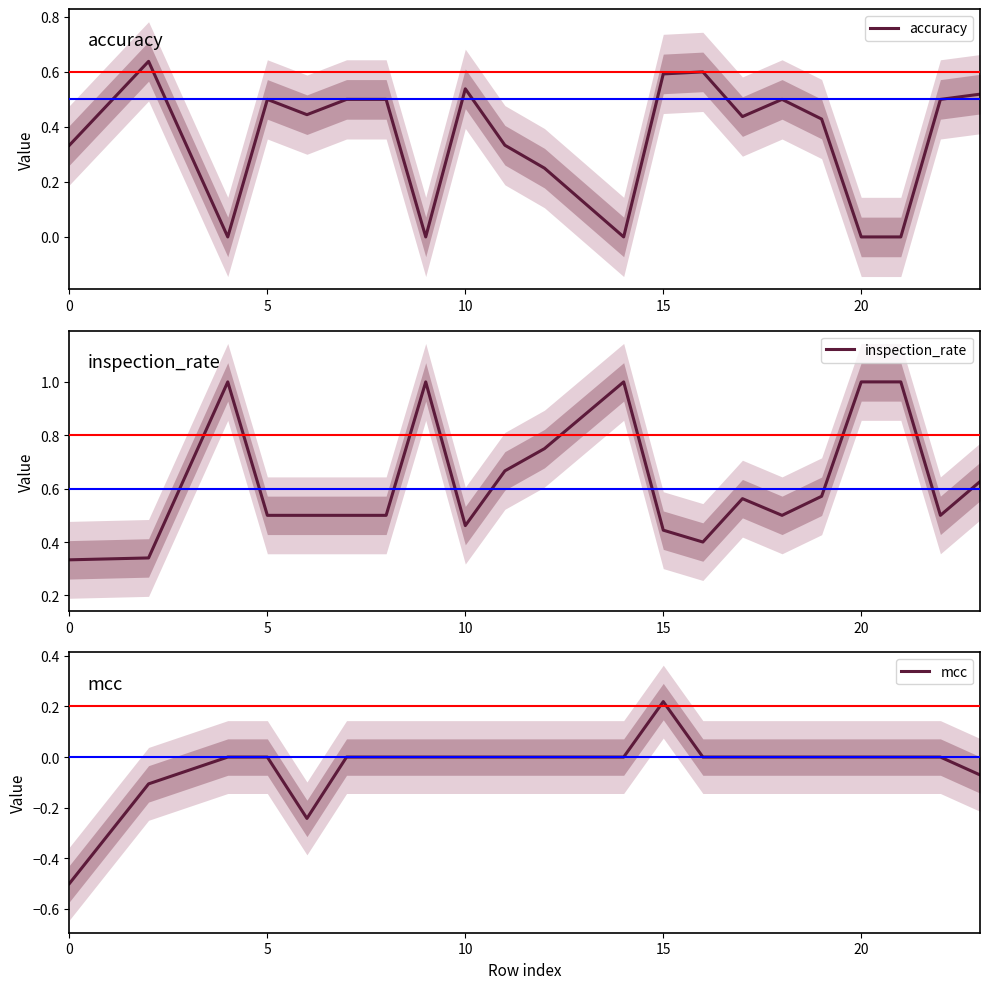

The accuracy series shows 0.5 at 5. True or false?

True